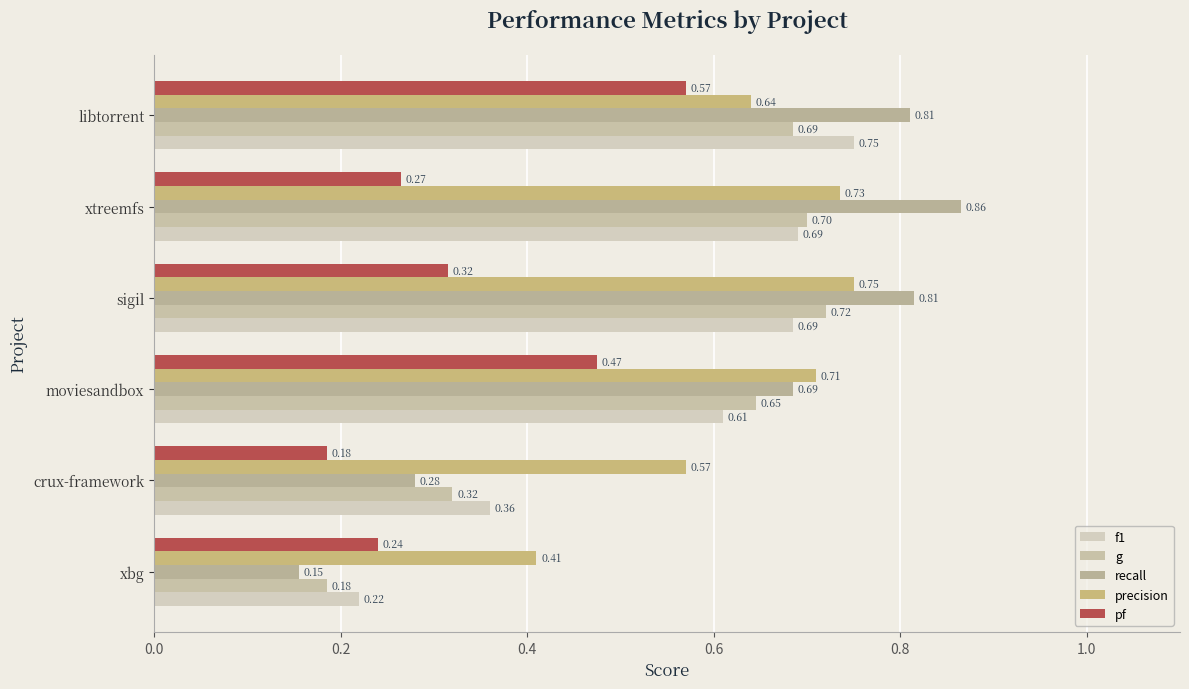

Which series has the largest total across all categories?

precision